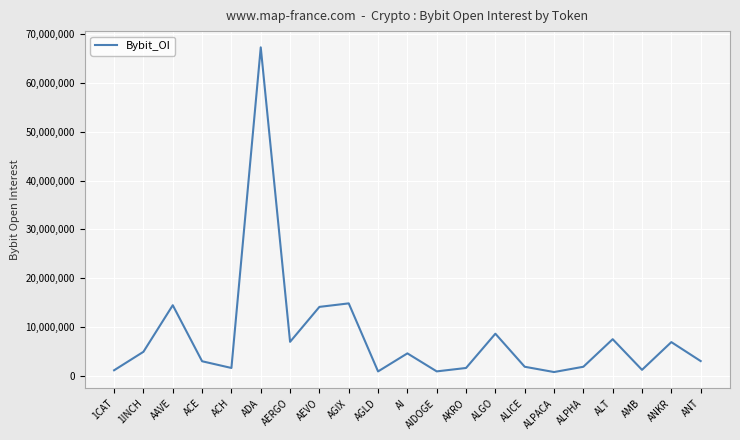

Where is the first local minimum?

ACH